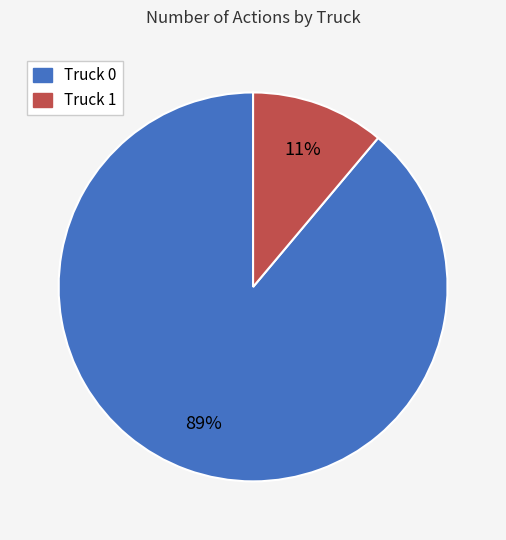

True or false: Truck 1 accounts for 11% of the total.

True